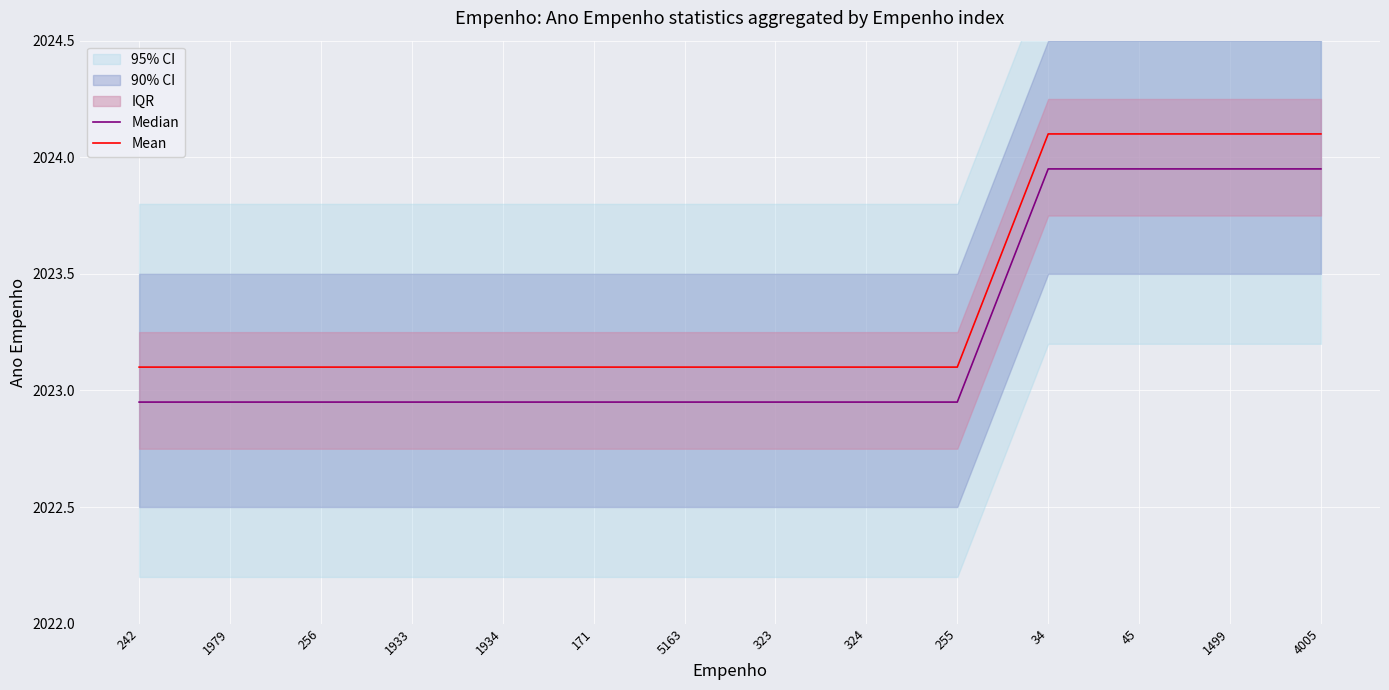

Is it true that Mean equals 2023.1 at 255?

True